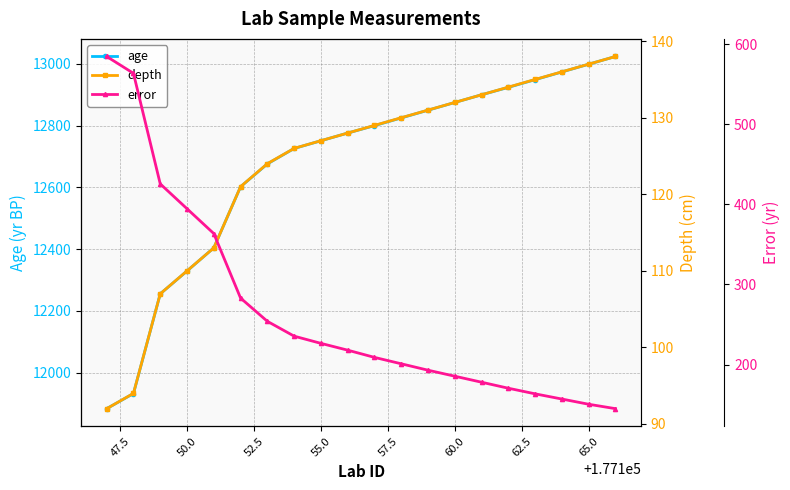

Does the chart have visible grid lines?

Yes